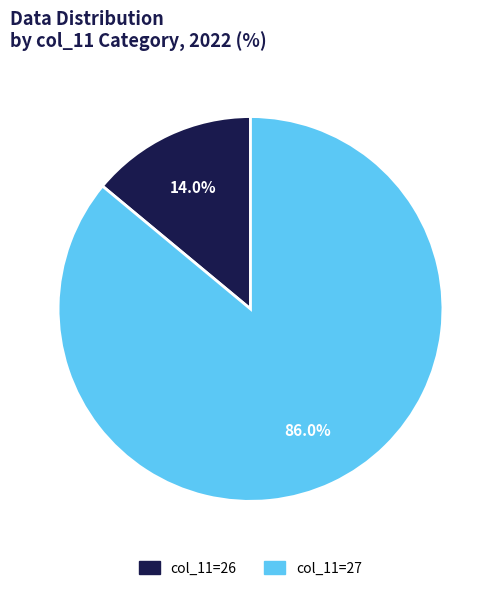

Does any single category account for the majority?

Yes